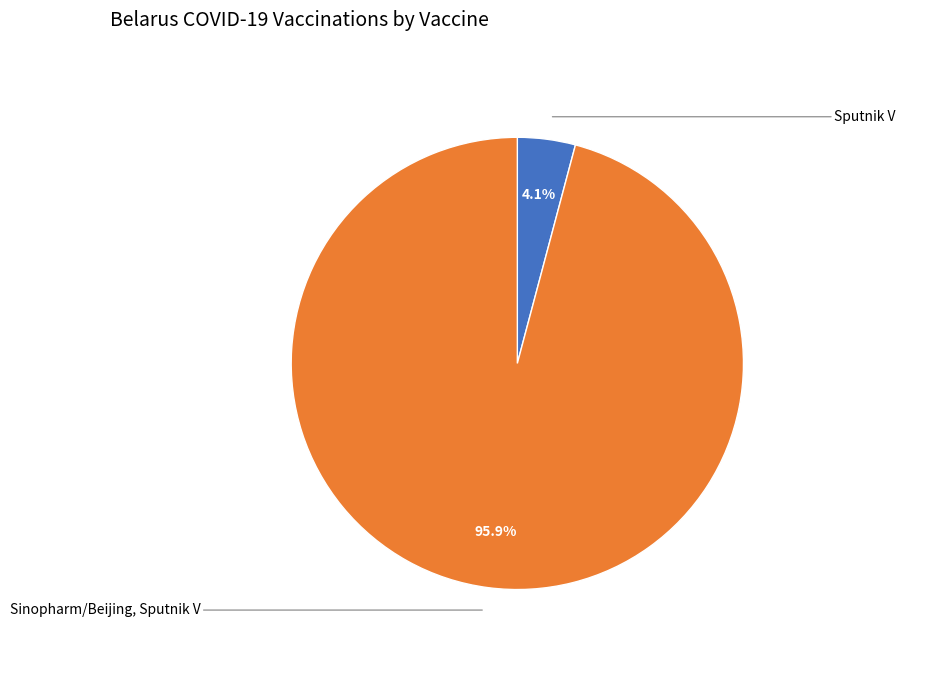

How many slices are in this pie chart?

2